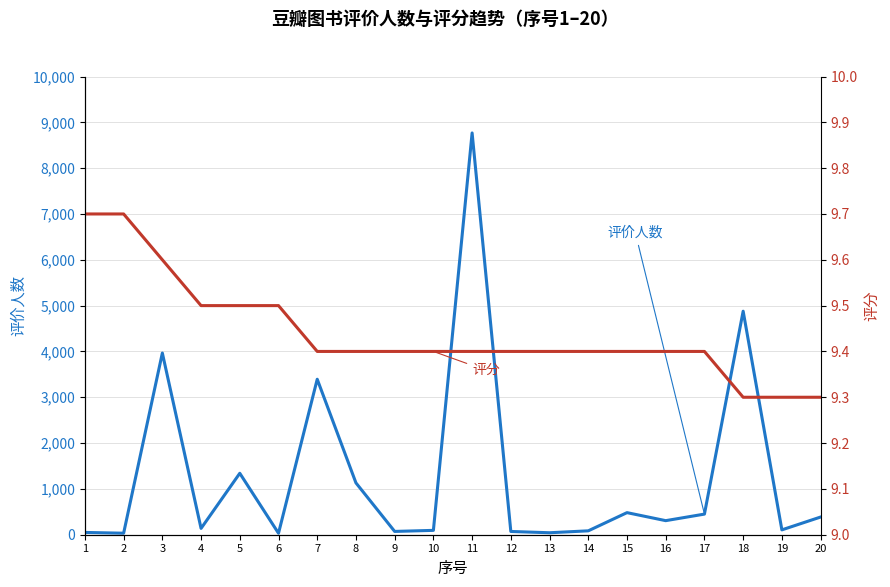

True or false: 评分 has more than 2 points higher than both neighbors.

False